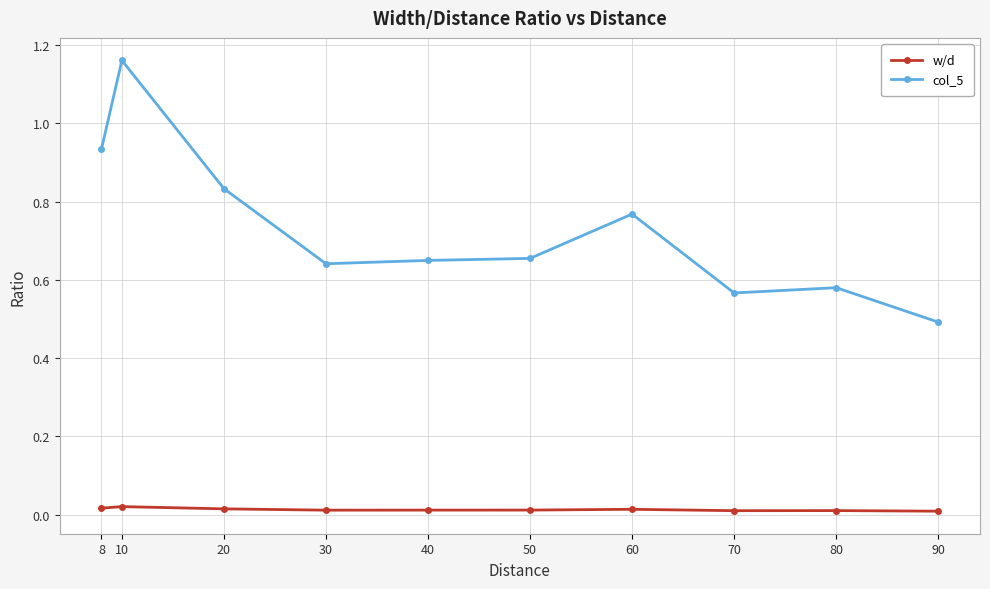

Is the value of col_5 at 80 greater than the value of w/d at 40?

Yes